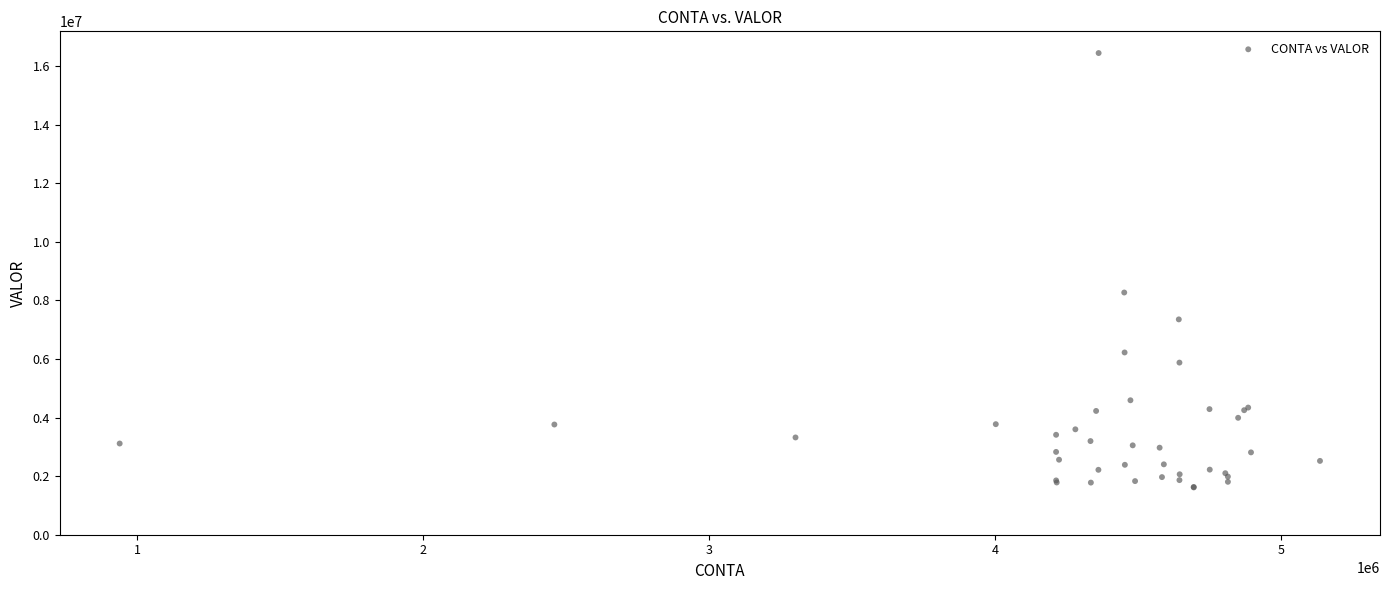

What Y value in the scatter plot is closest to 9028794?

8268272.5